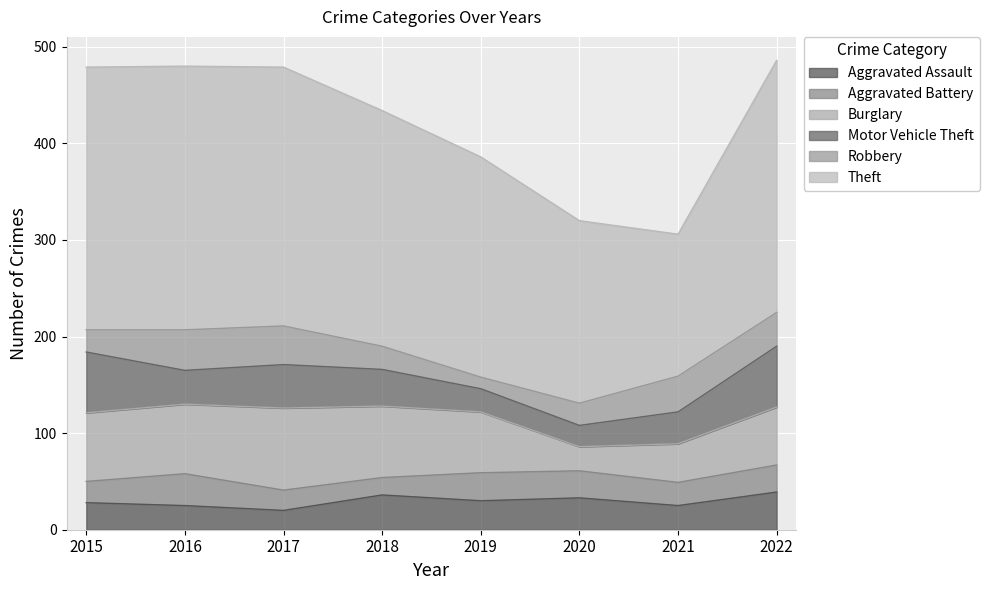

At how many categories does at least one series exceed 13?

8